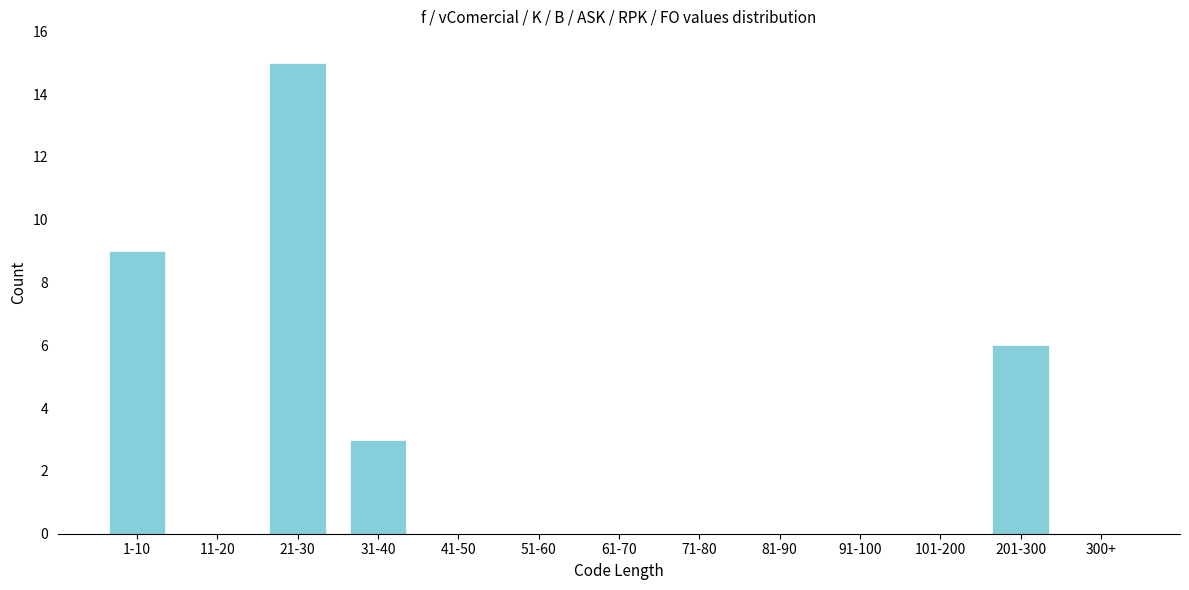

Reading left to right, list all the values displayed in this chart.

1-10=9	11-20=0	21-30=15	31-40=3	41-50=0	51-60=0	61-70=0	71-80=0	81-90=0	91-100=0	101-200=0	201-300=6	300+=0